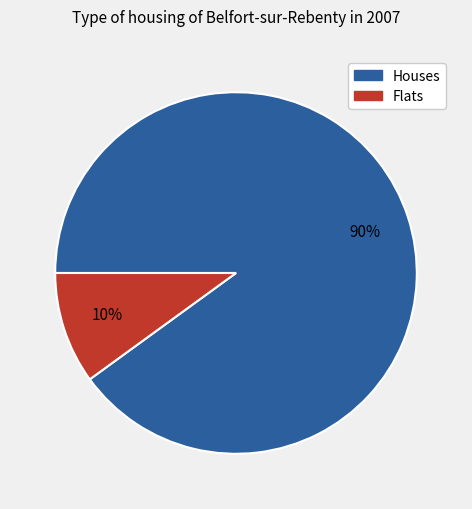

To the nearest percent, what is the difference between the largest and smallest slice percentages?

80%